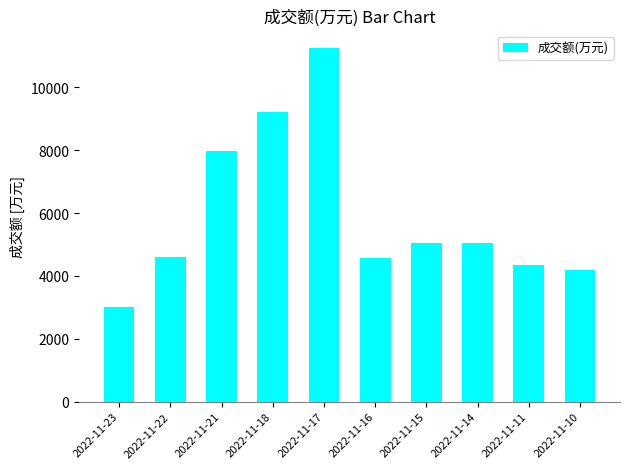

What is the difference between the values at 2022-11-14 and 2022-11-17?

6210